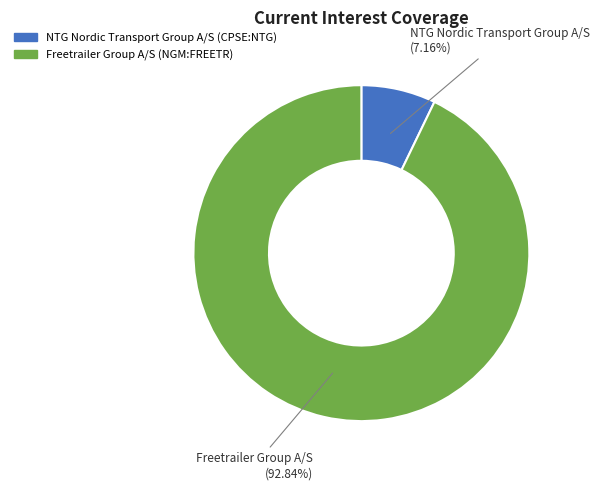

How much of the chart is everything except NTG Nordic Transport Group A/S (CPSE:NTG)?

92.8%